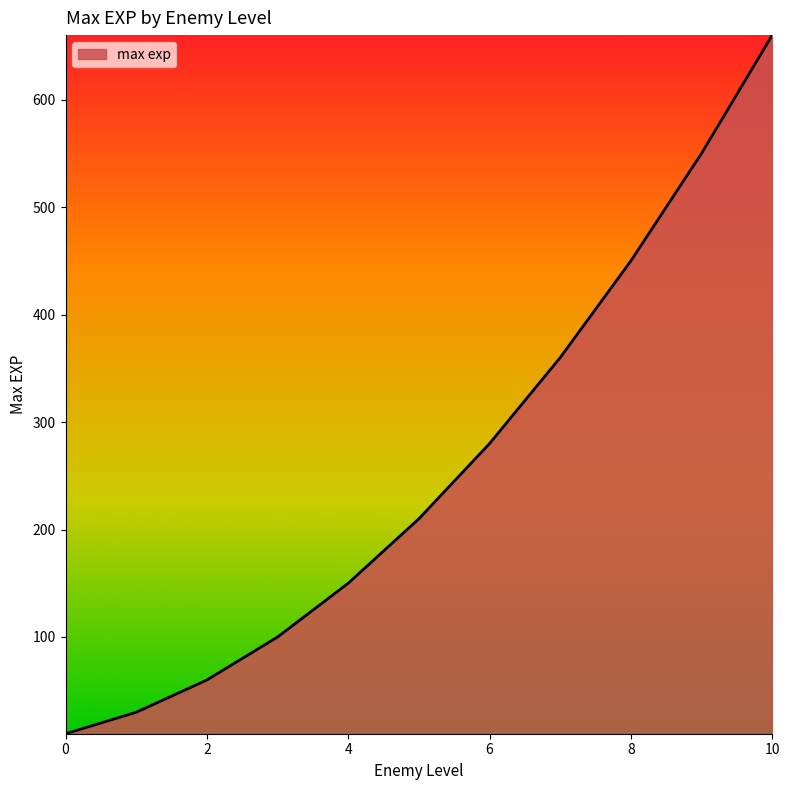

What is the maximum value shown in the chart?

660